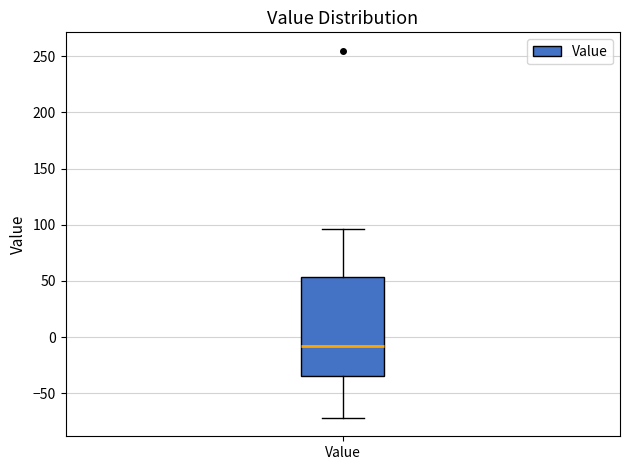

Transcribe this box plot: give where the median line is, the range the box spans, and where the two whiskers end, as read against the y-axis. The values are not printed on the chart, so give them approximately, as read against the axis.

median -10, box -35 to 55, whiskers -70 to 95